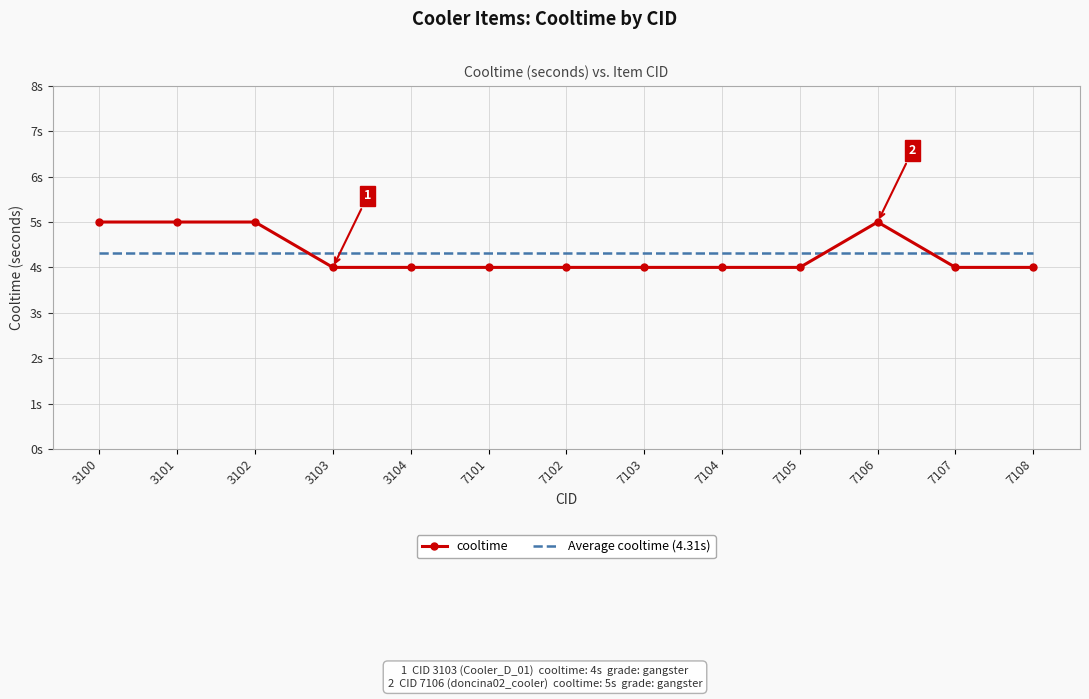

How many times do cooltime and Average cooltime (4.31s) cross each other?

3